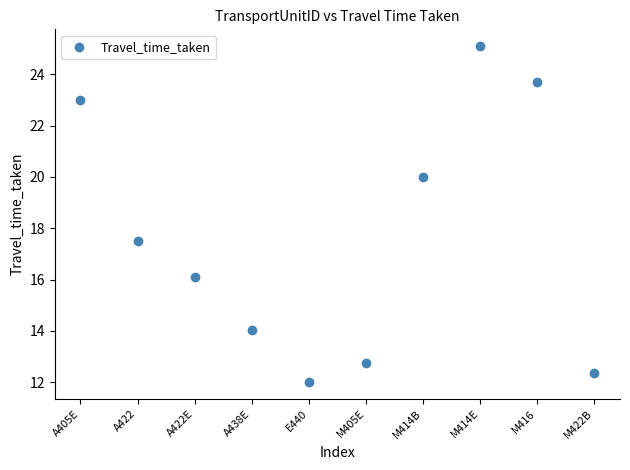

What is the average Y value?

17.7